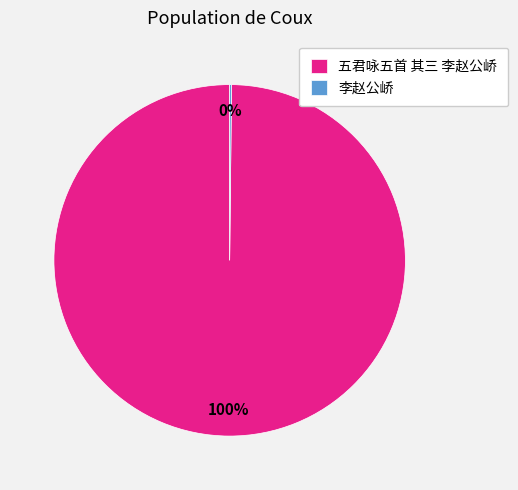

To the nearest percent, what is the difference between the largest and smallest slice percentages?

100%